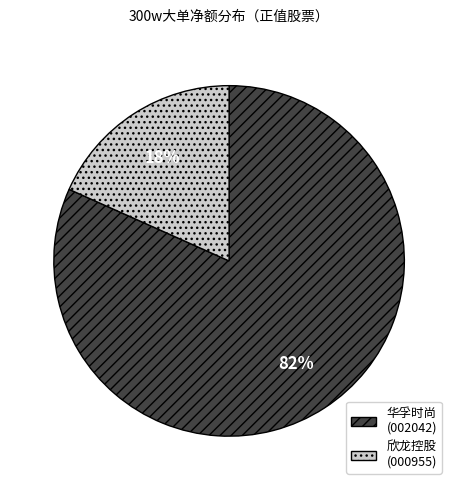

To the nearest percent, what percentage of the pie is 华孚时尚 (002042)?

82%